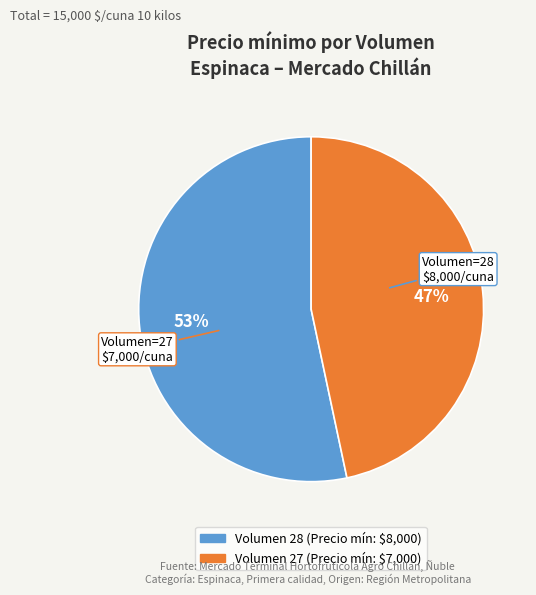

To the nearest percent, what is the average slice percentage?

50%